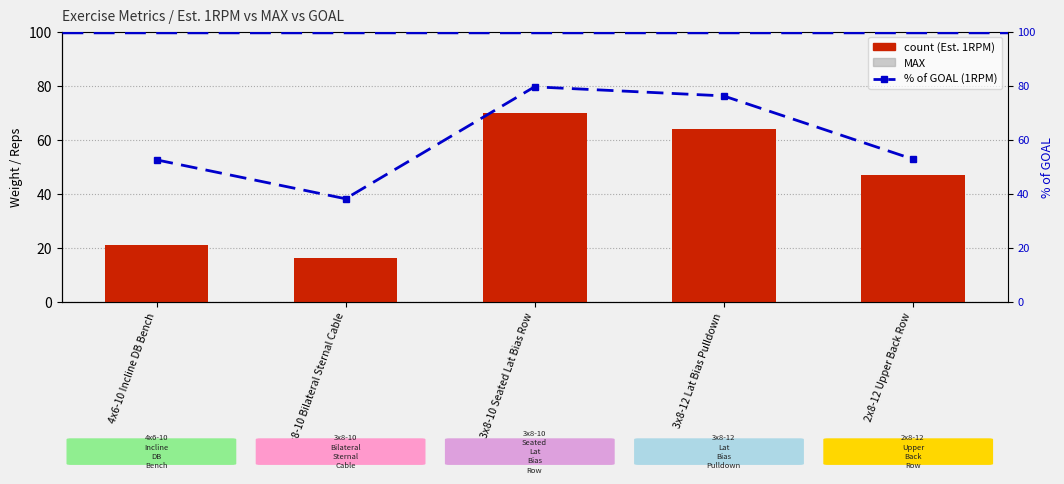

How many bars are there in each group?

2